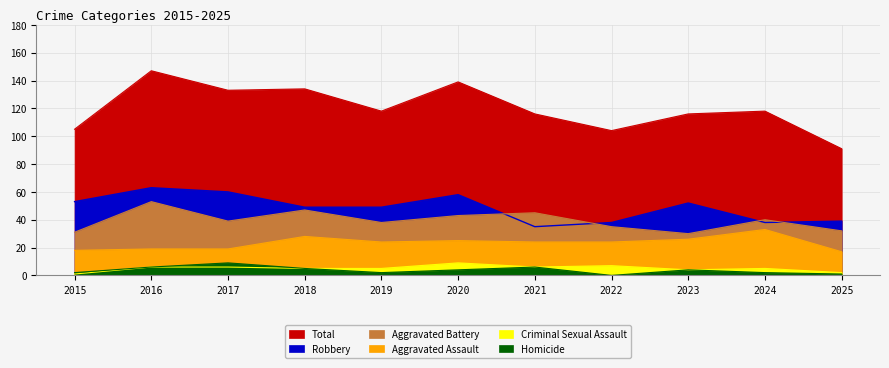

Read the Homicide value at 2021.

6